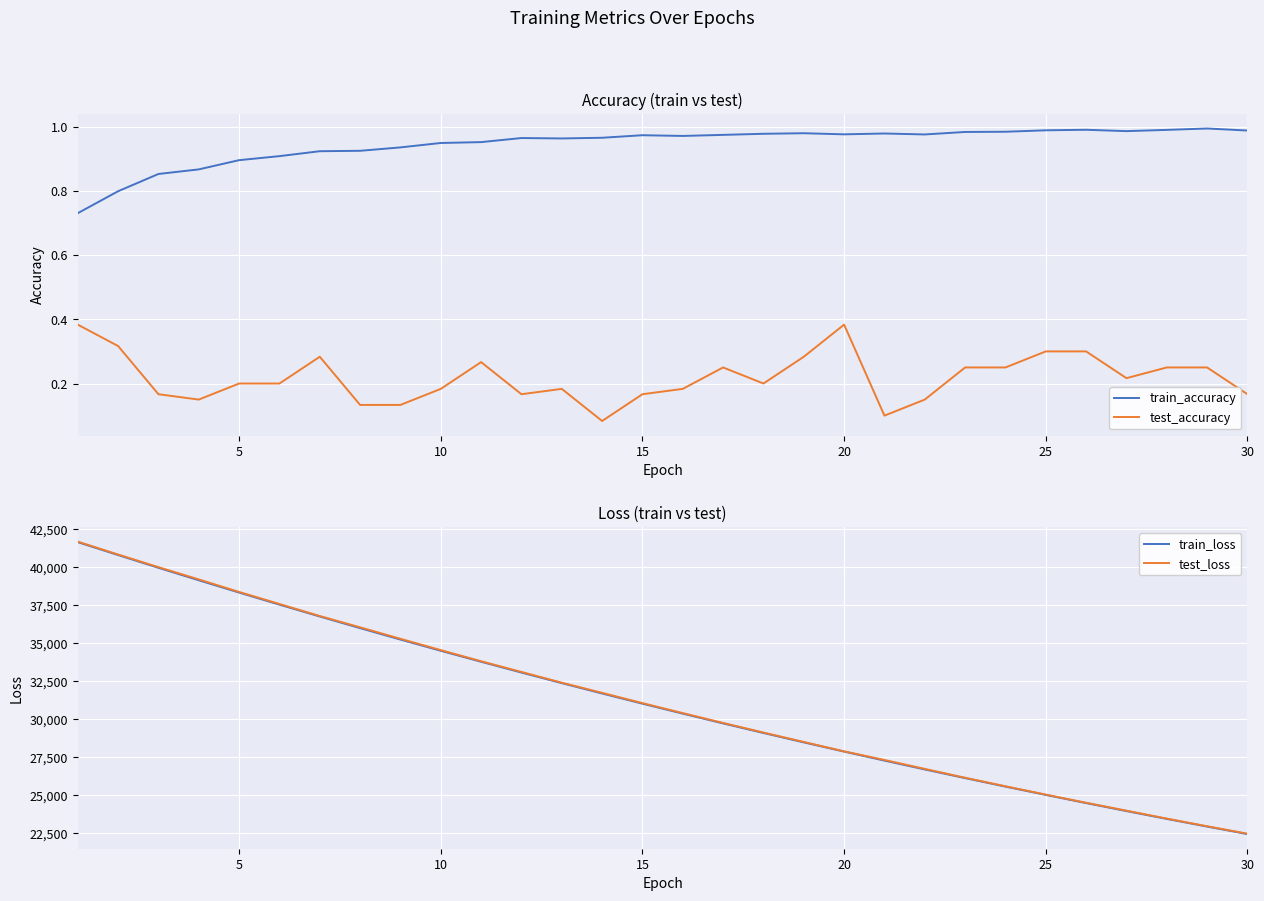

True or false: train_accuracy and test_accuracy cross at least once.

False